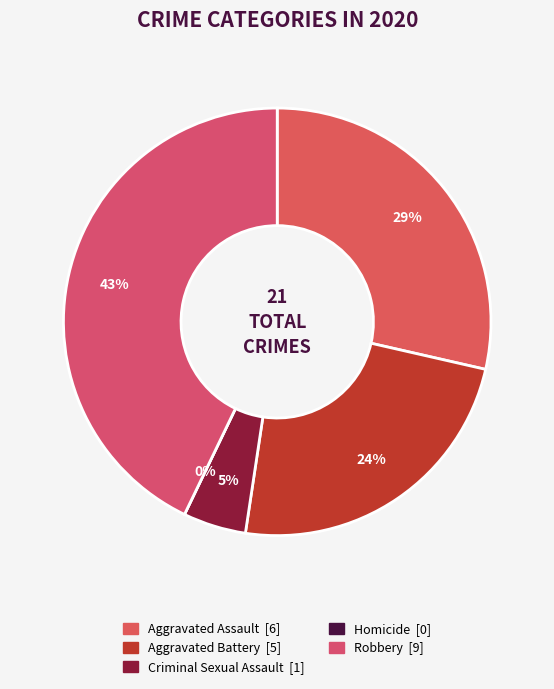

What percentage is NOT represented by Aggravated Battery?

76.2%